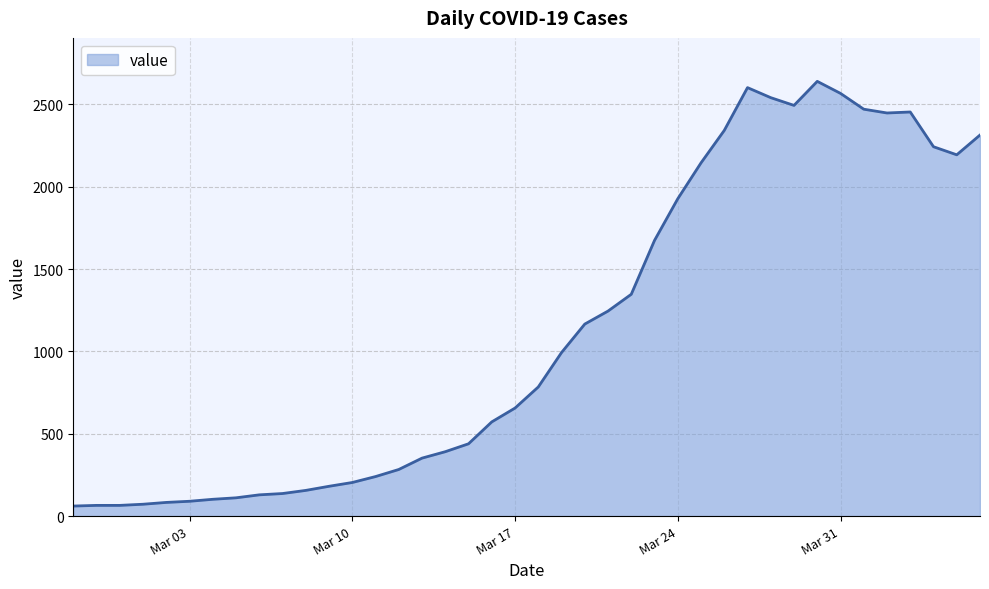

What is the maximum value shown in the chart?

2640